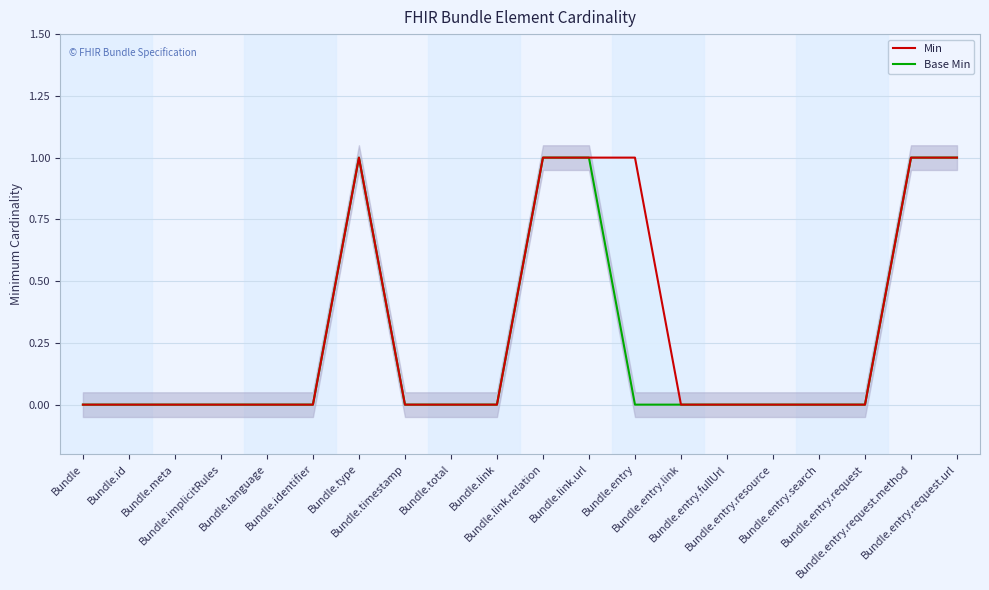

Reading right to left, transcribe all the data shown in this chart.

Min: 1	1	0	0	0	0	0	1	1	1	0	0	0	1	0	0	0	0	0	0
Base Min: 1	1	0	0	0	0	0	0	1	1	0	0	0	1	0	0	0	0	0	0